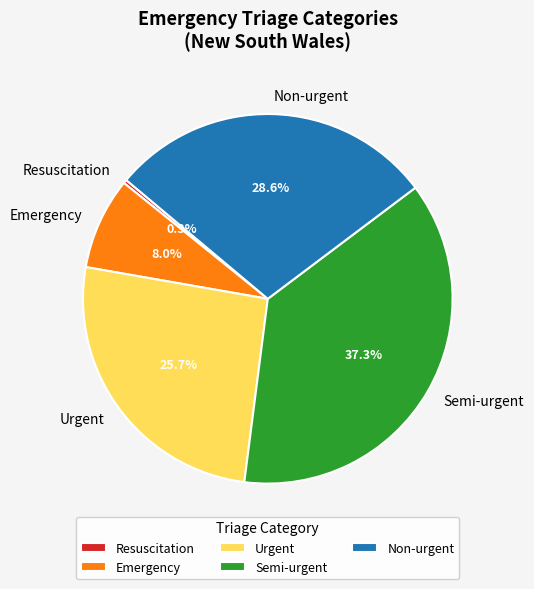

Which slice is the smallest?

Resuscitation